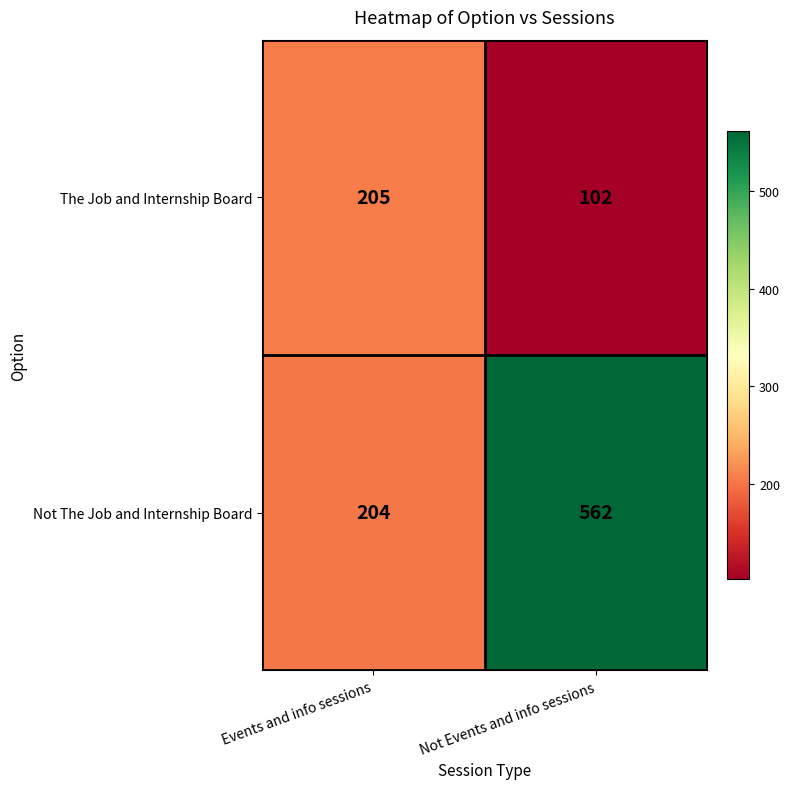

Which label corresponds to the smallest value in the chart?

Not Events and info sessions